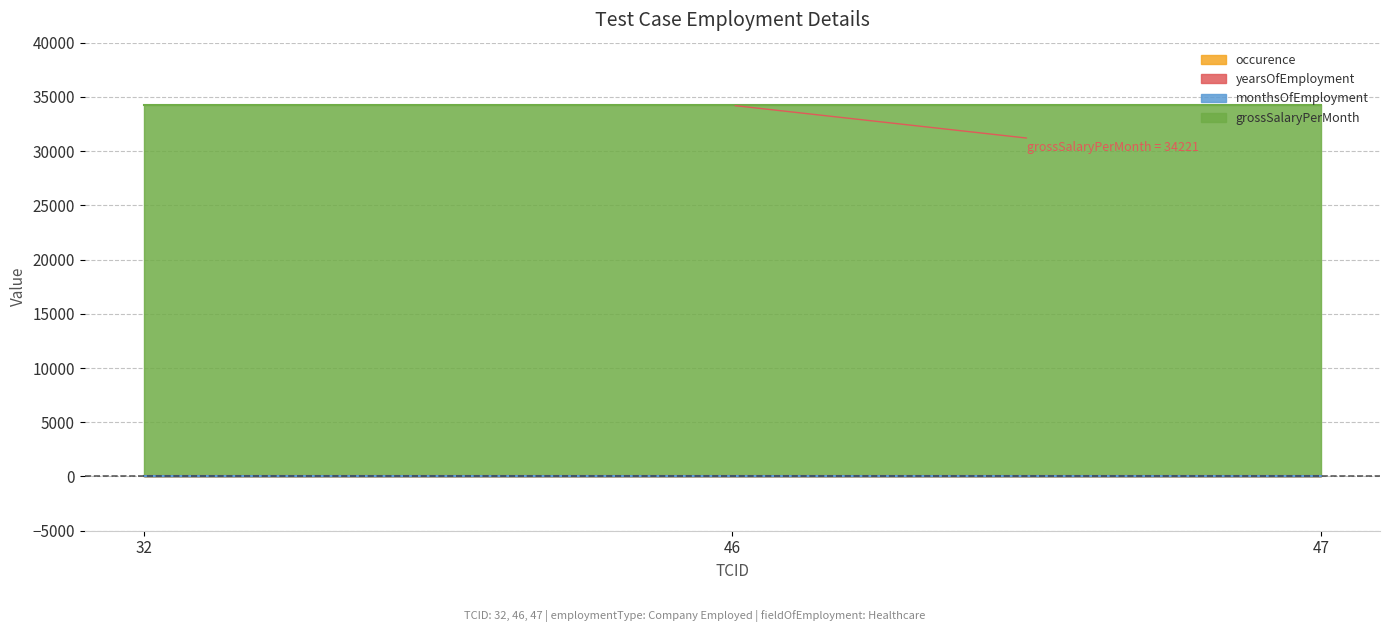

What value does the grossSalaryPerMonth series have at 46?

34221